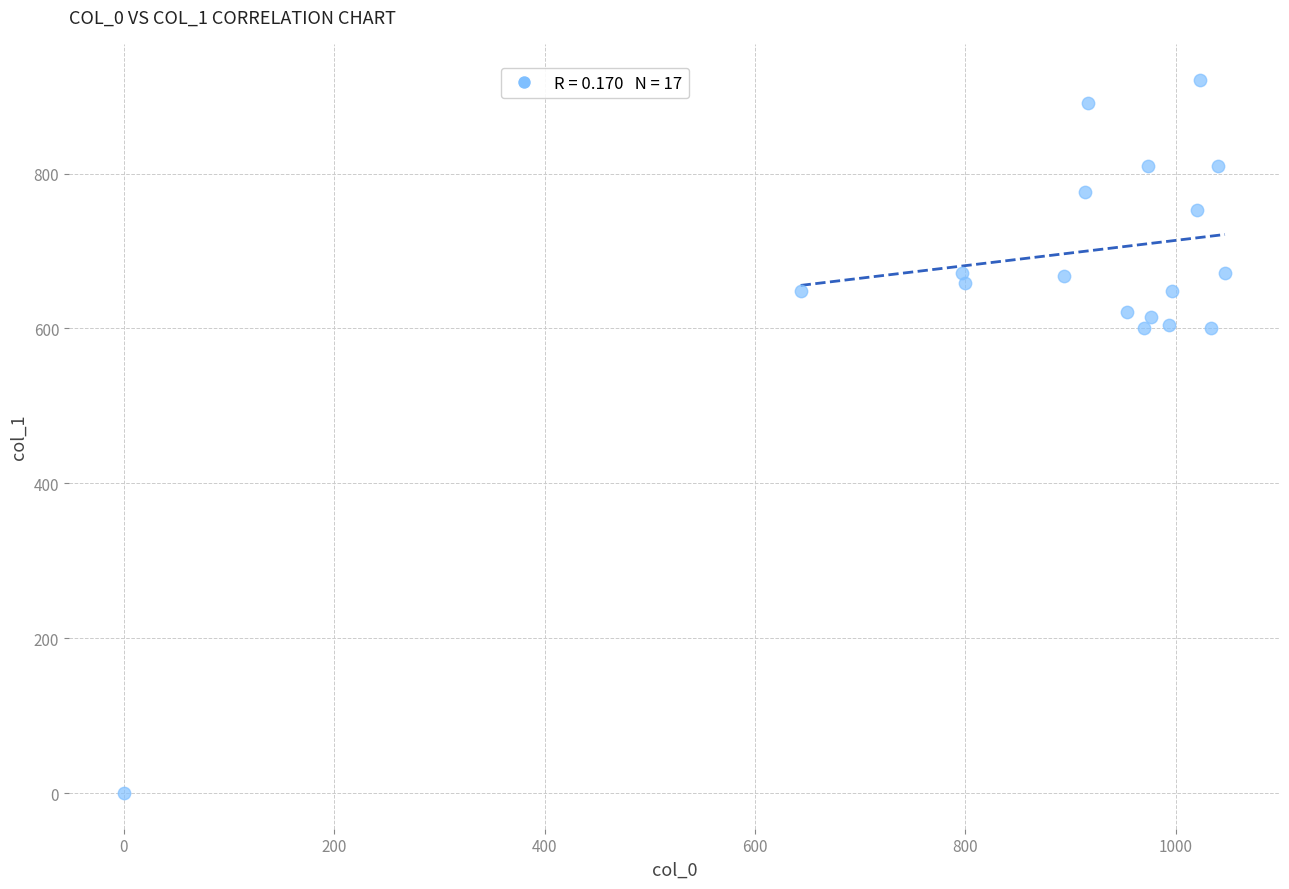

What is the range of Y values (max minus min)?

921.4